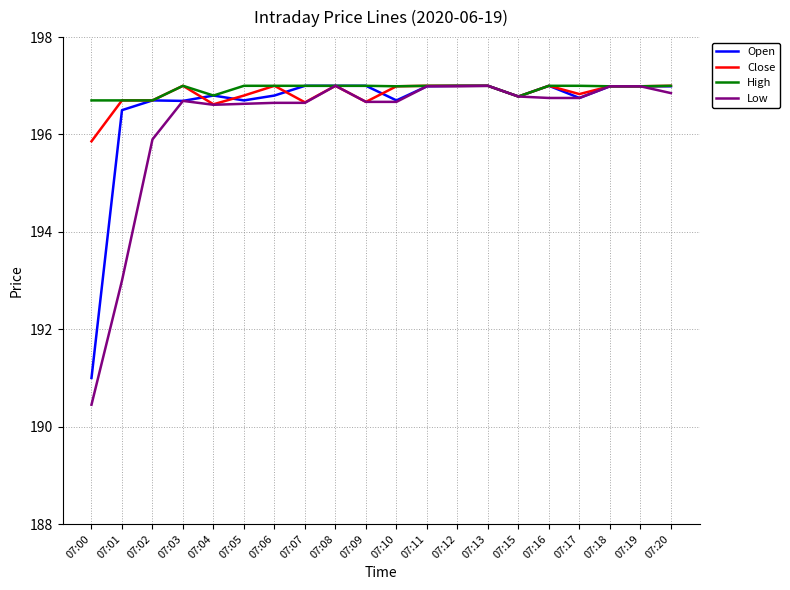

Is it true that Open equals 197.0 at 07:20?

True